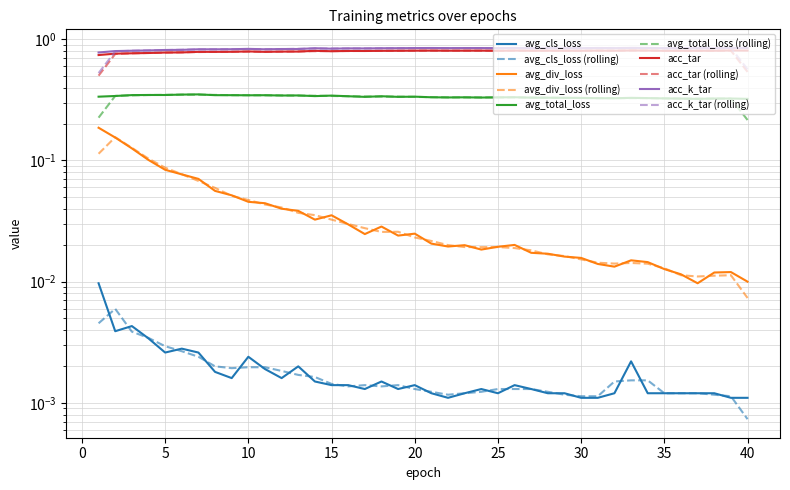

Count the avg_total_loss values in the range 0 to 1.

40